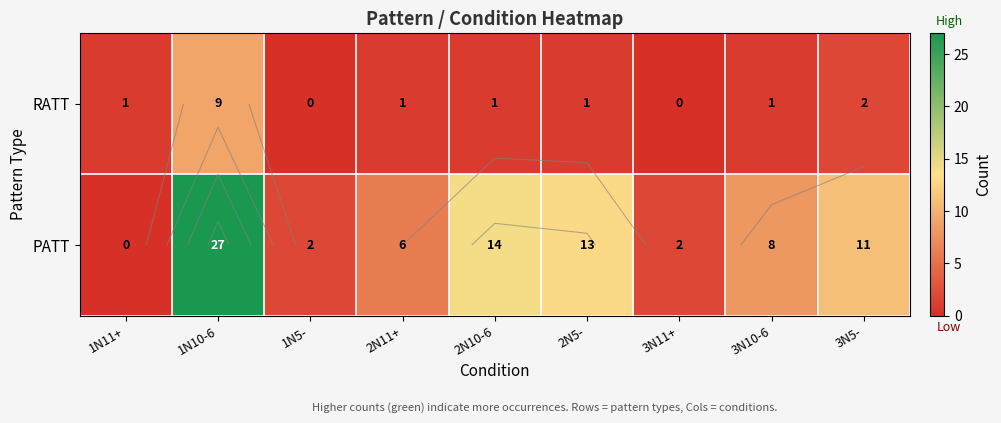

At which label is PATT closest to 13?

2N5-